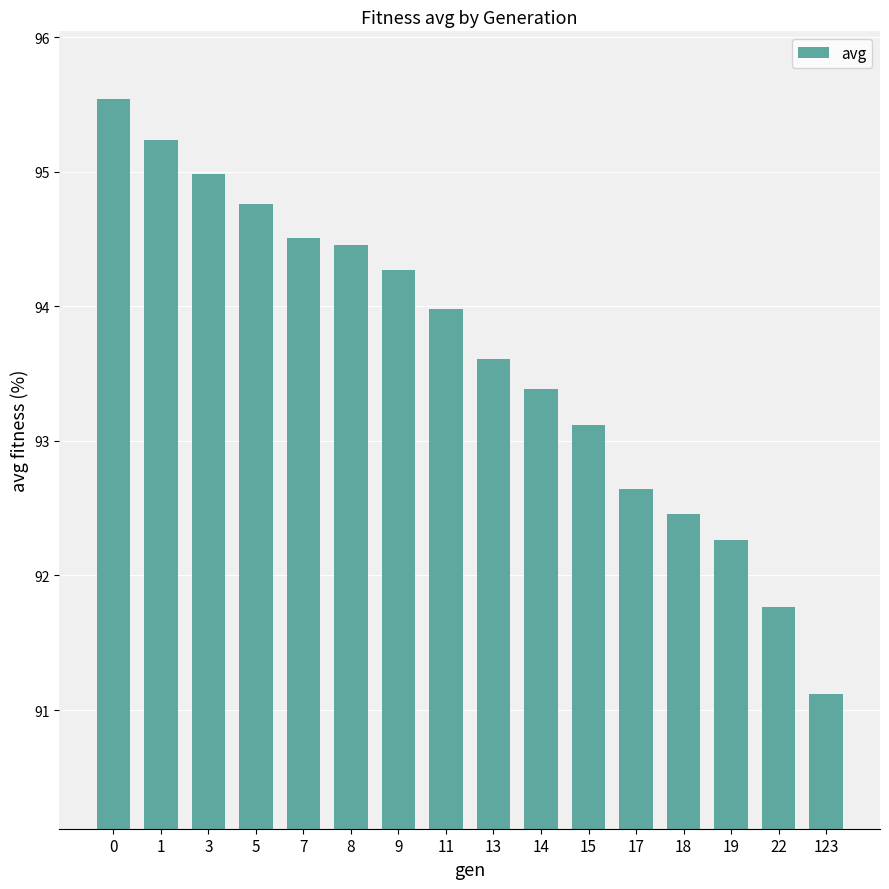

Rank the categories by value from highest to lowest.

0, 1, 3, 5, 7, 8, 9, 11, 13, 14, 15, 17, 18, 19, 22, 123